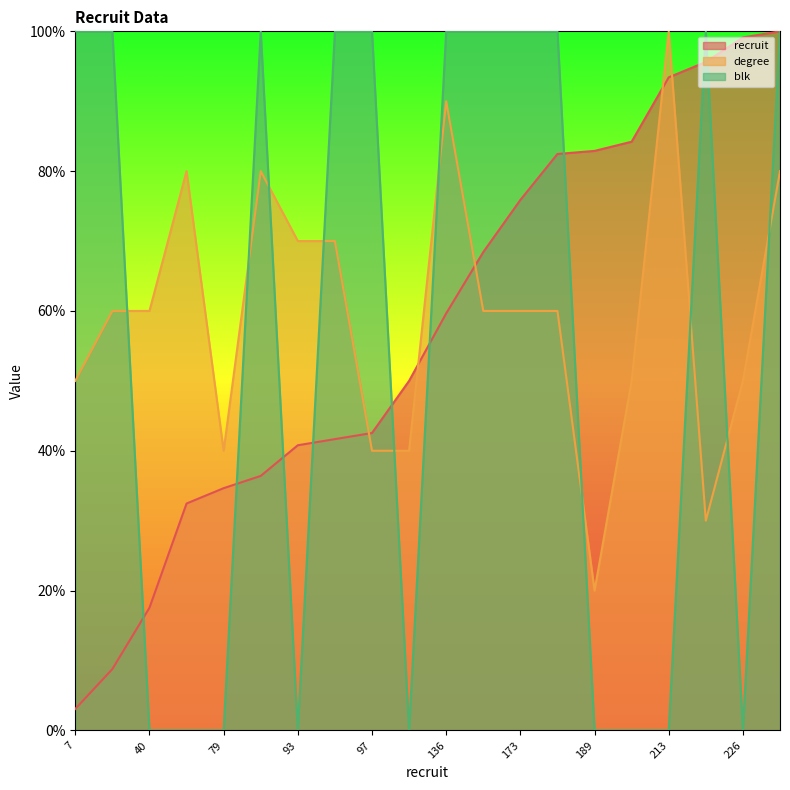

What is the difference between the maximum and minimum values in the blk series?

100.0